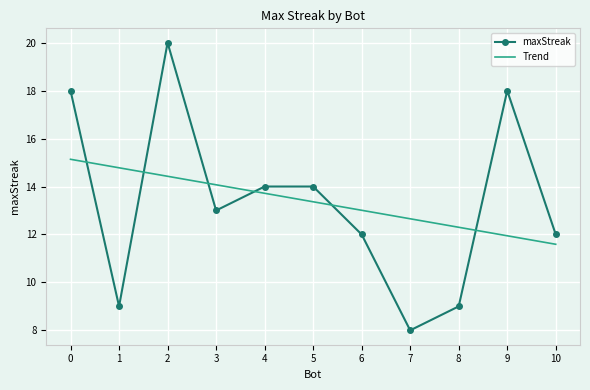

Rank the categories by Trend value from lowest to highest.

10, 9, 8, 7, 6, 5, 4, 3, 2, 1, 0